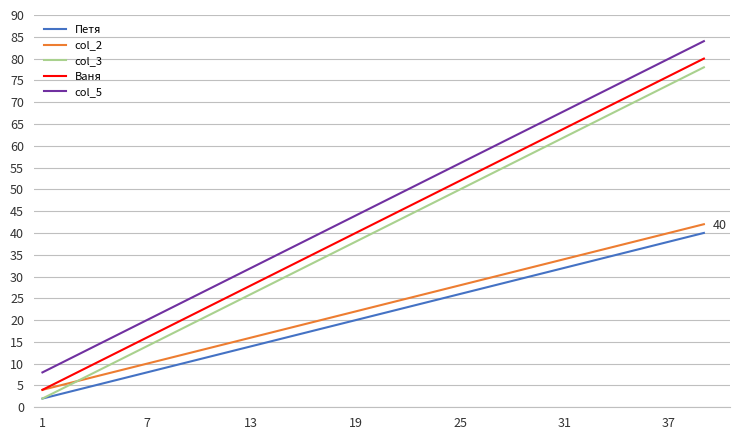

What is the sum of all col_3 values?

1560